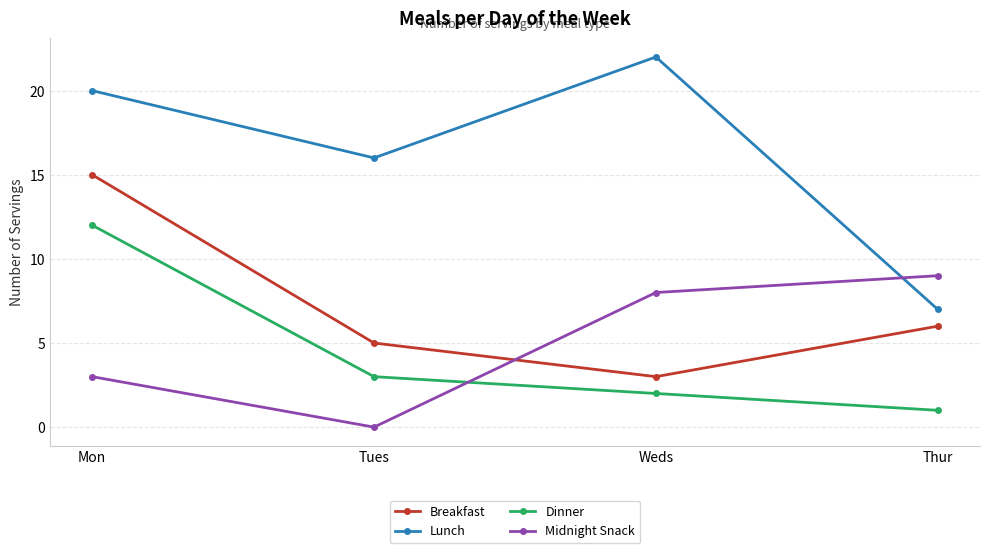

What is the label of the 3rd point from the left?

Weds